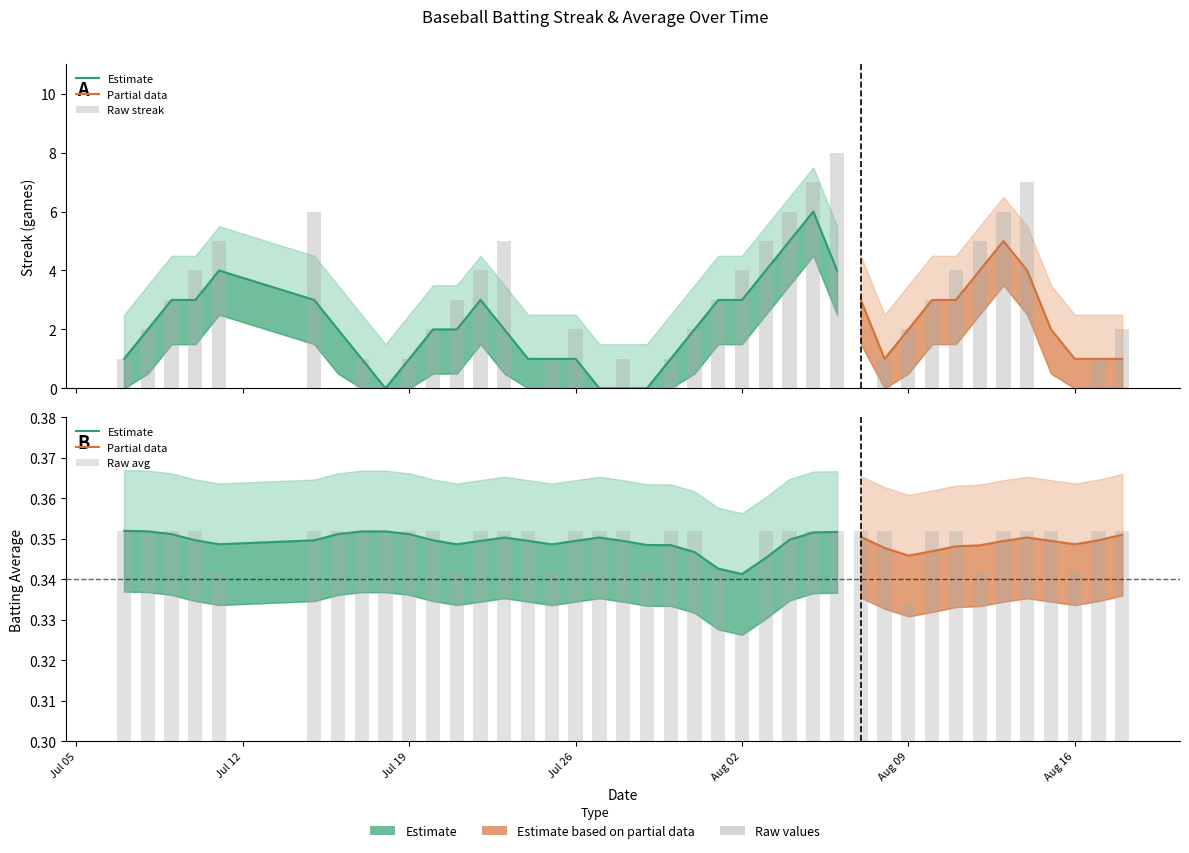

What is the maximum value for Streak?

8.0